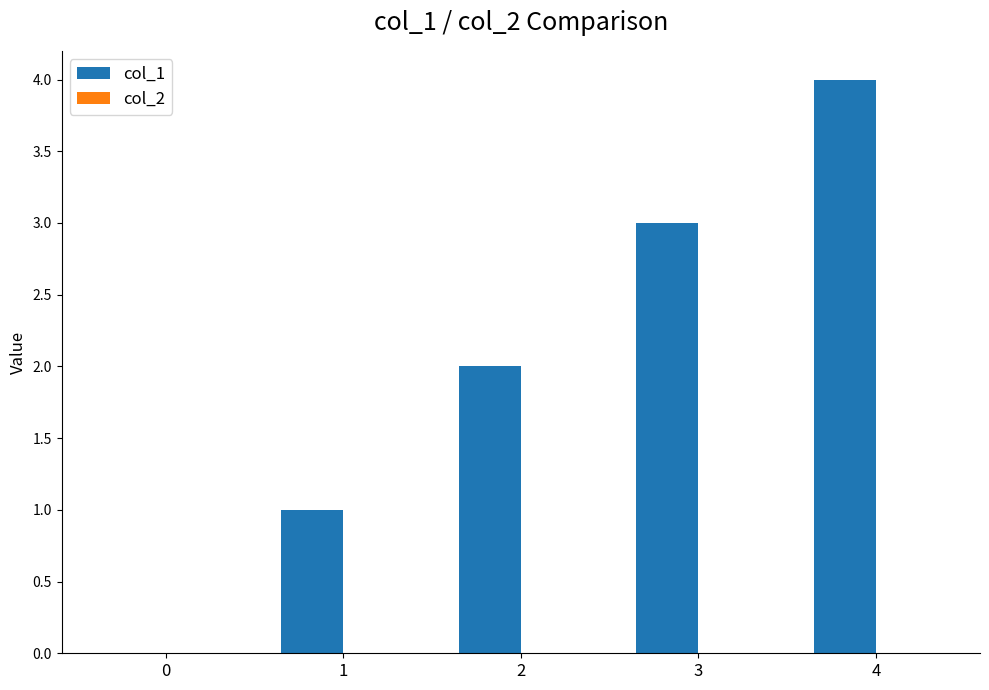

What is the change in value from 0 to 2?

+2